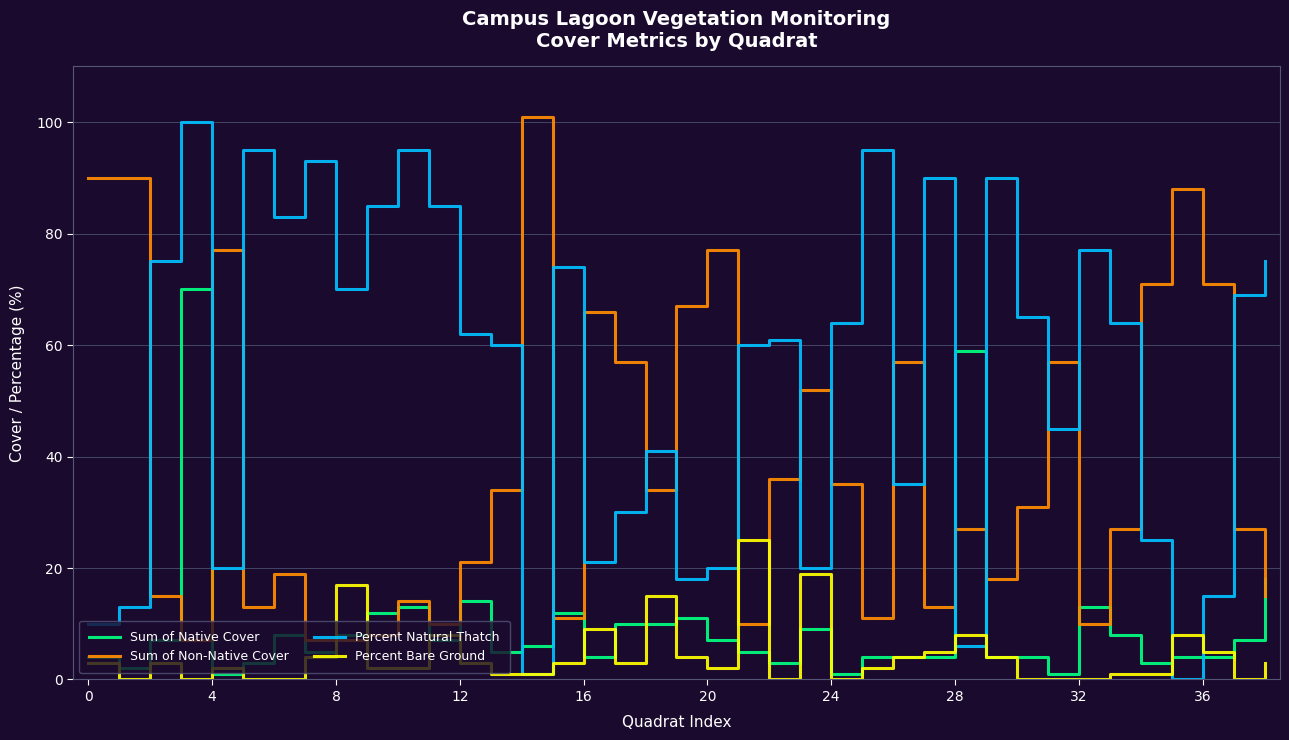

Which series has the largest range (max minus min)?

Percent Natural Thatch